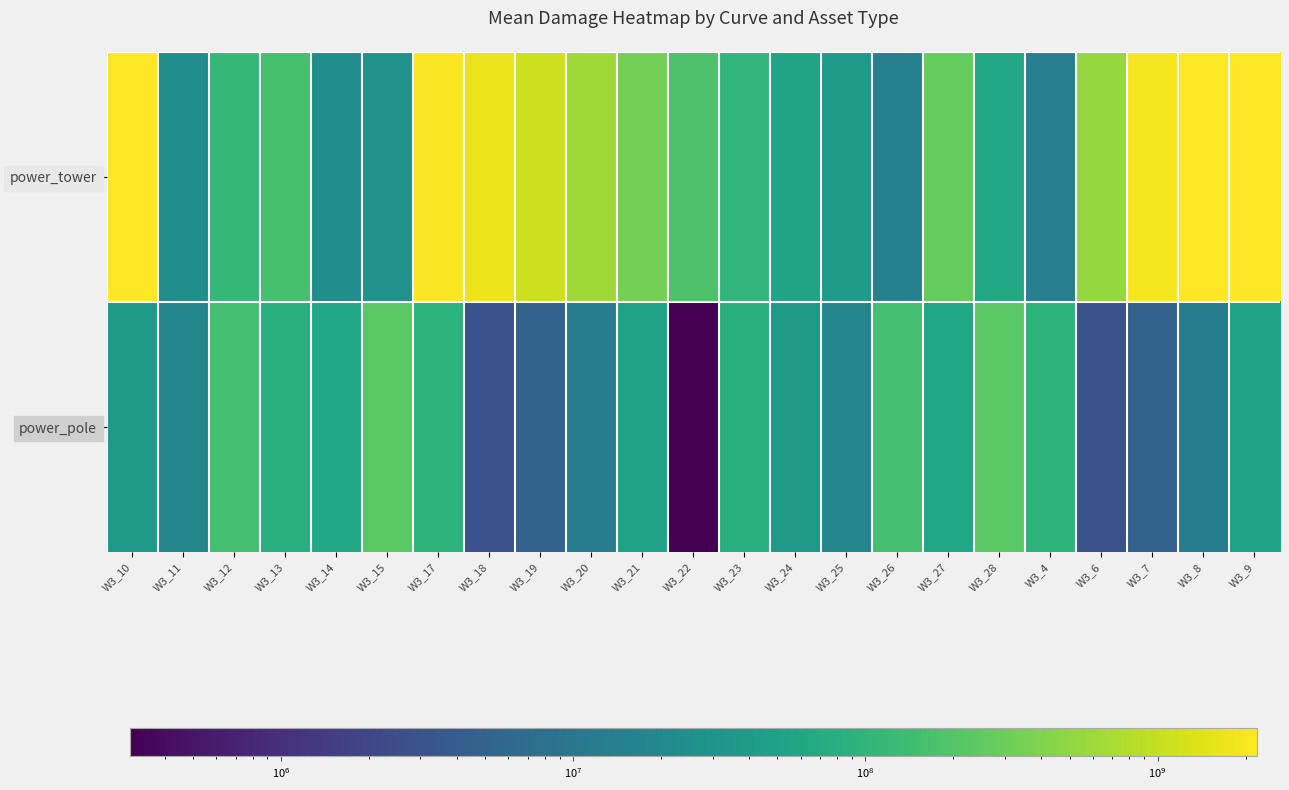

What is the difference between the highest and lowest values at W3_7?

1932987977.2